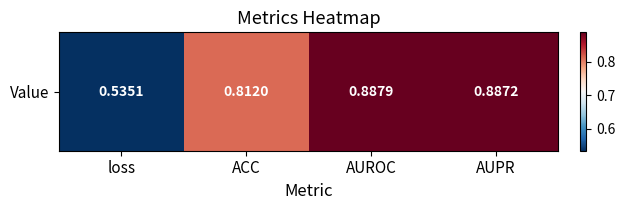

Count the number of data series in this chart.

1